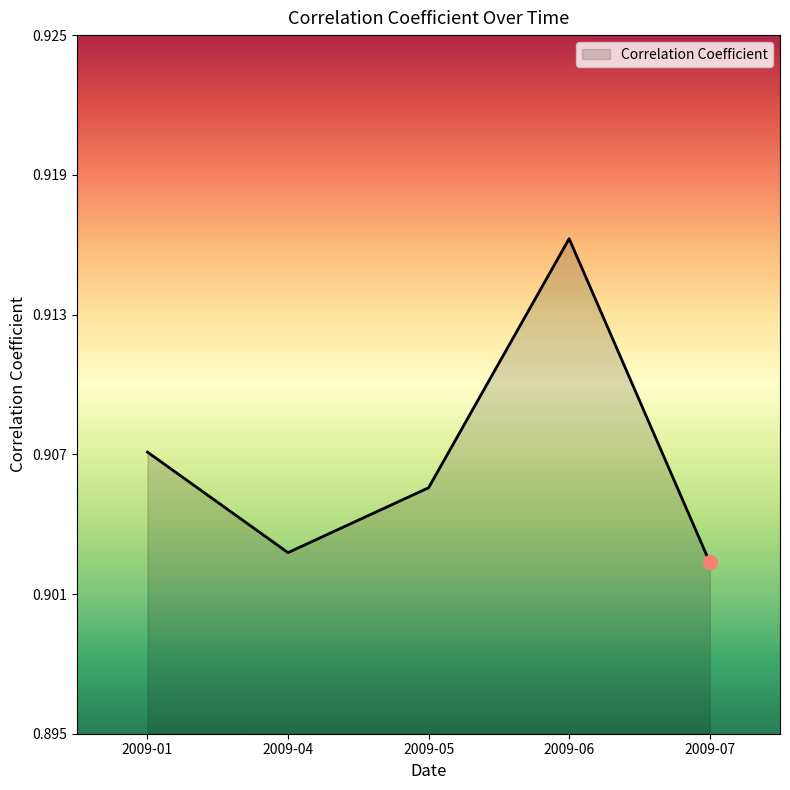

Which category has the highest value across all series?

2009-06